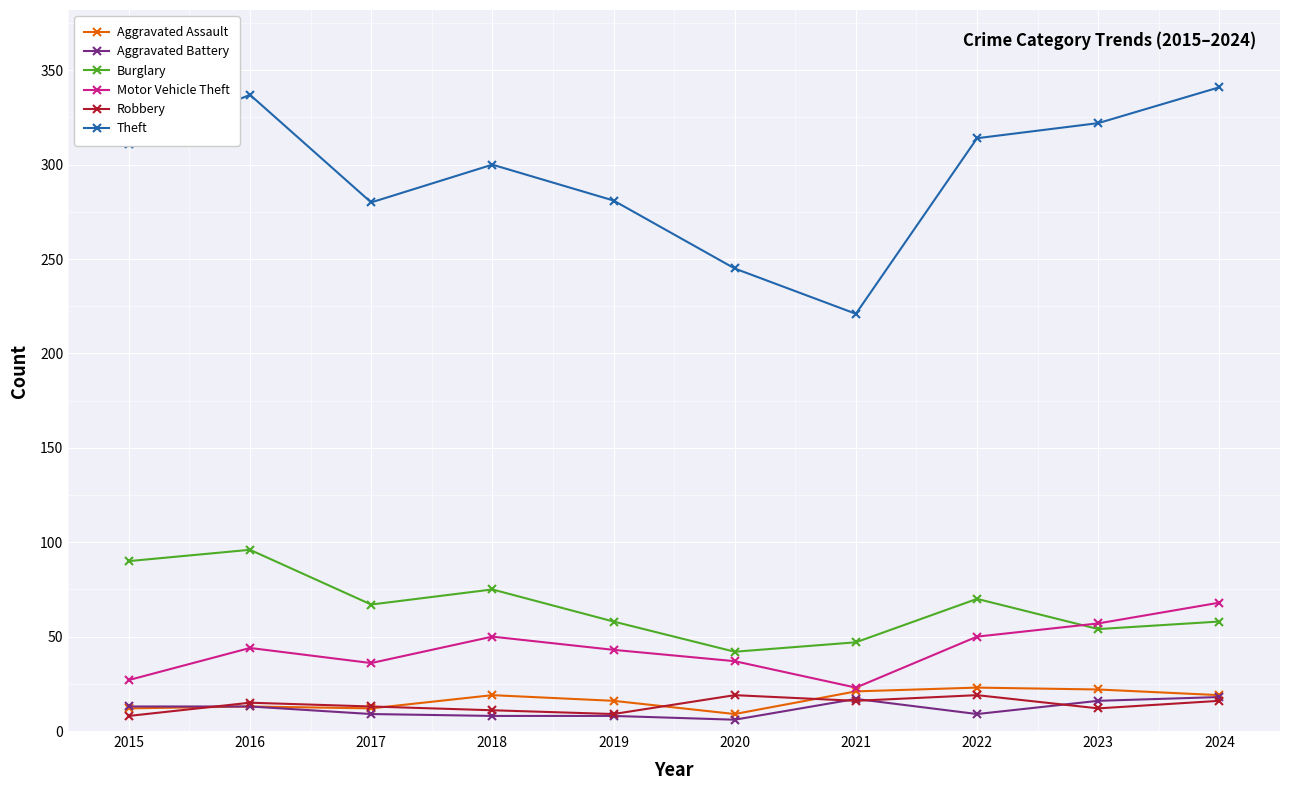

How many interior local valleys does the Burglary series have?

3